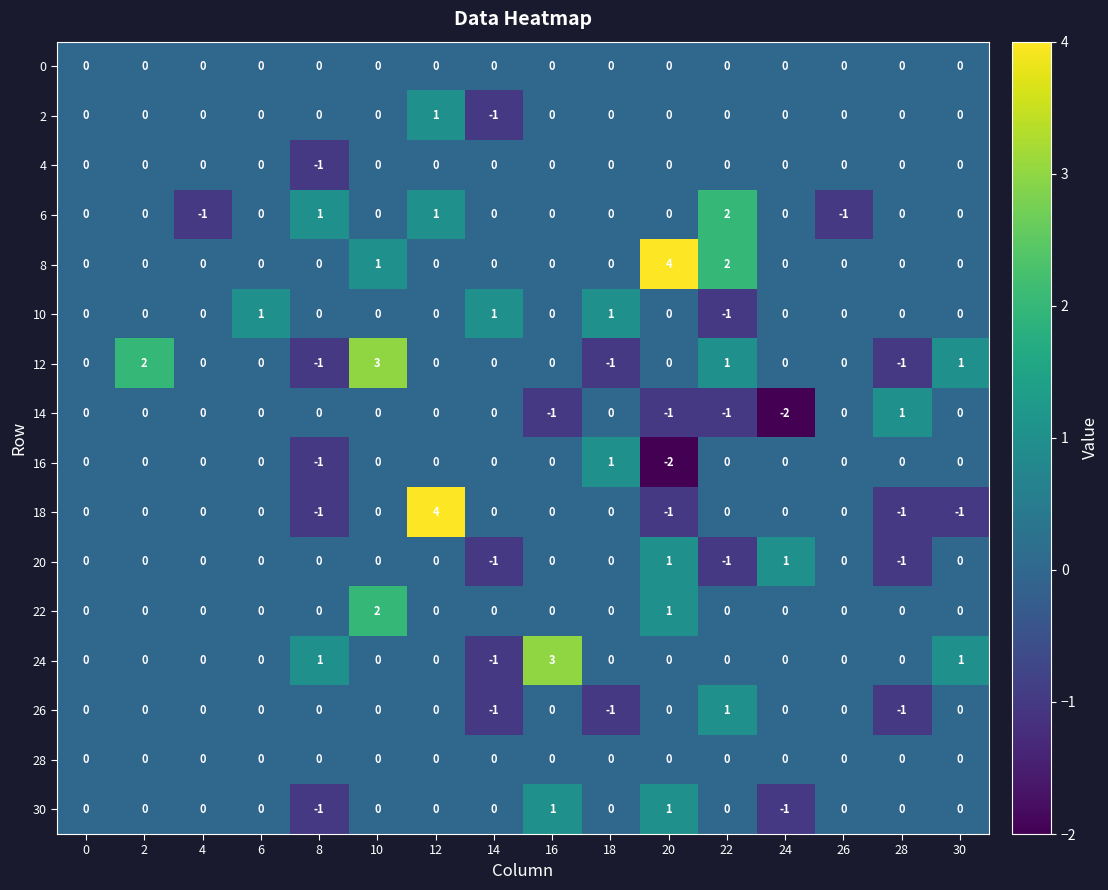

Which series has the largest total across all categories?

8